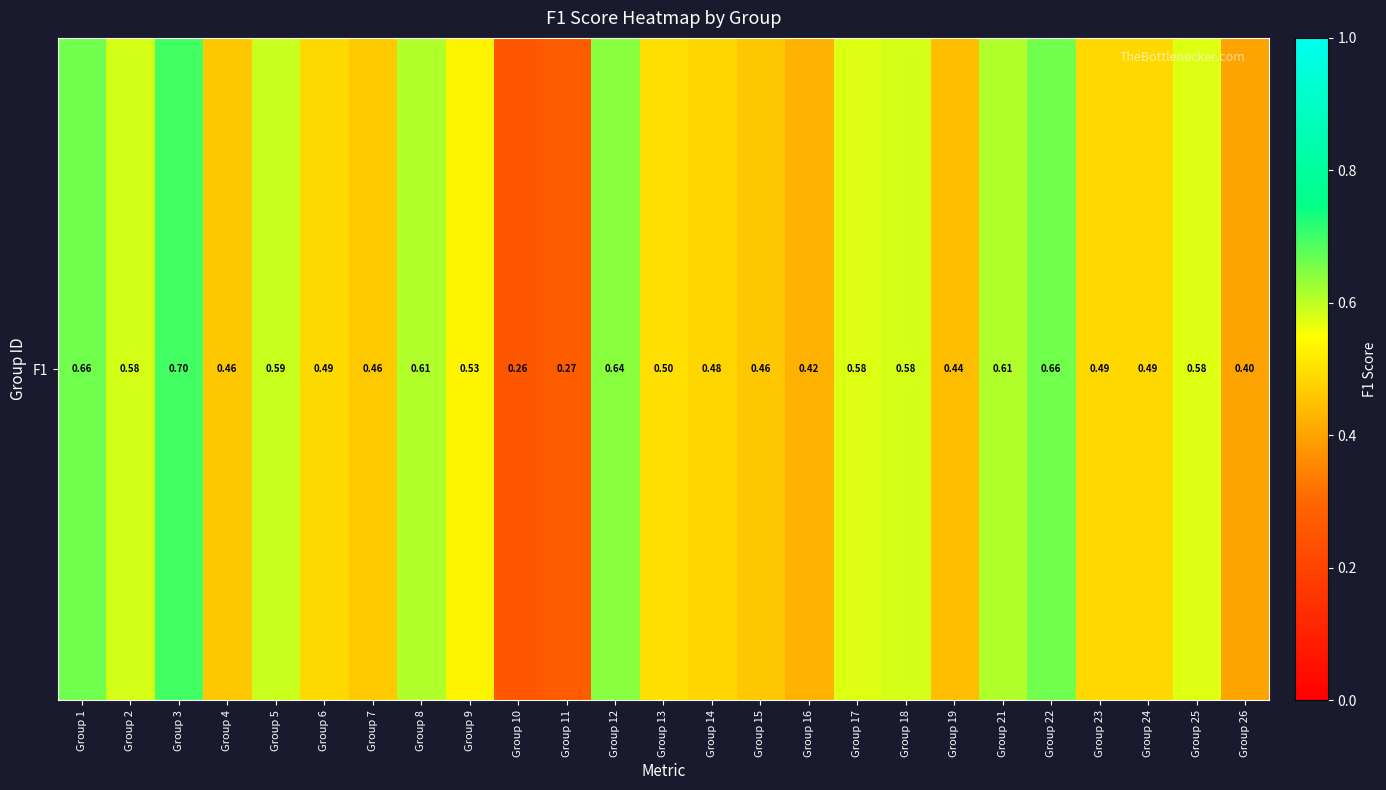

At which label is the value closest to 0?

Group 10